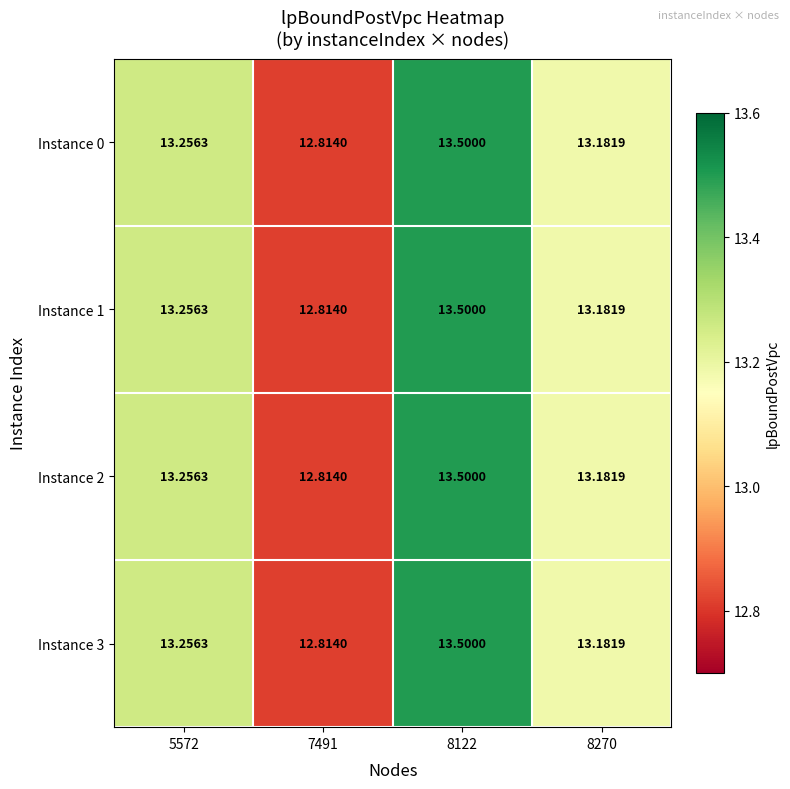

What is the greatest value displayed?

13.5